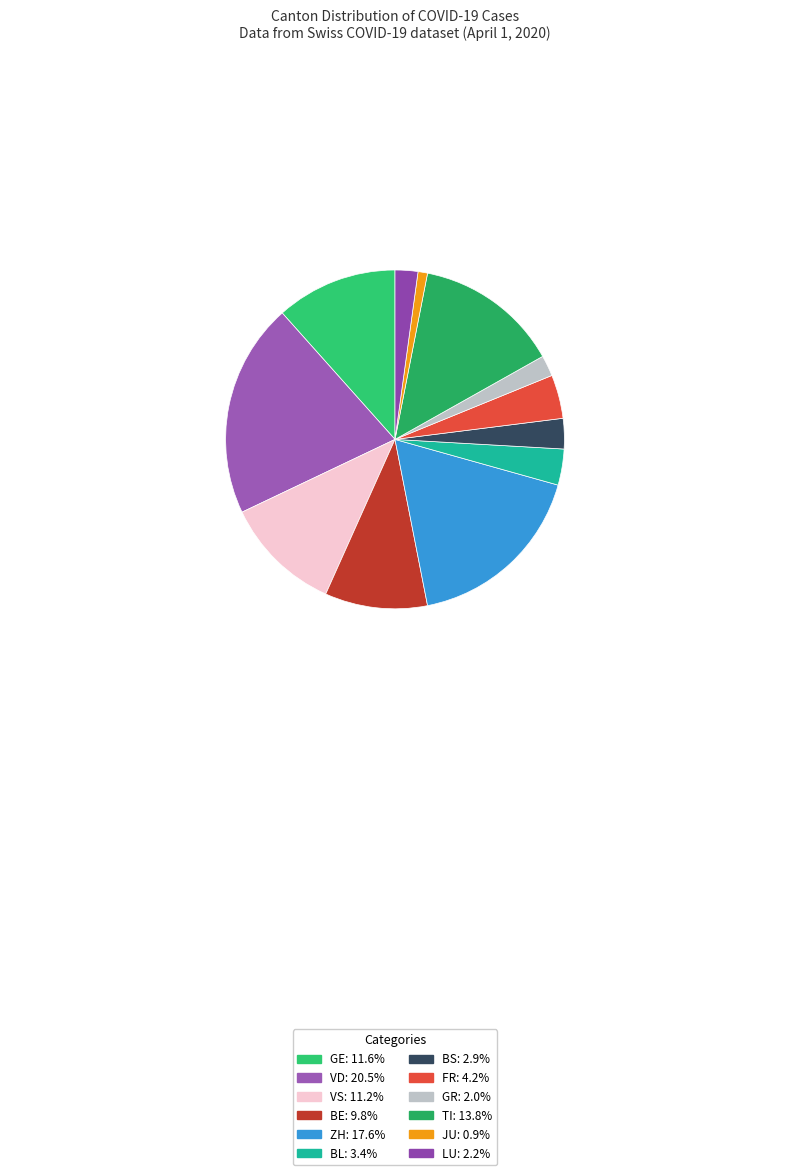

What percentage is the JU slice, to the nearest percent?

1%